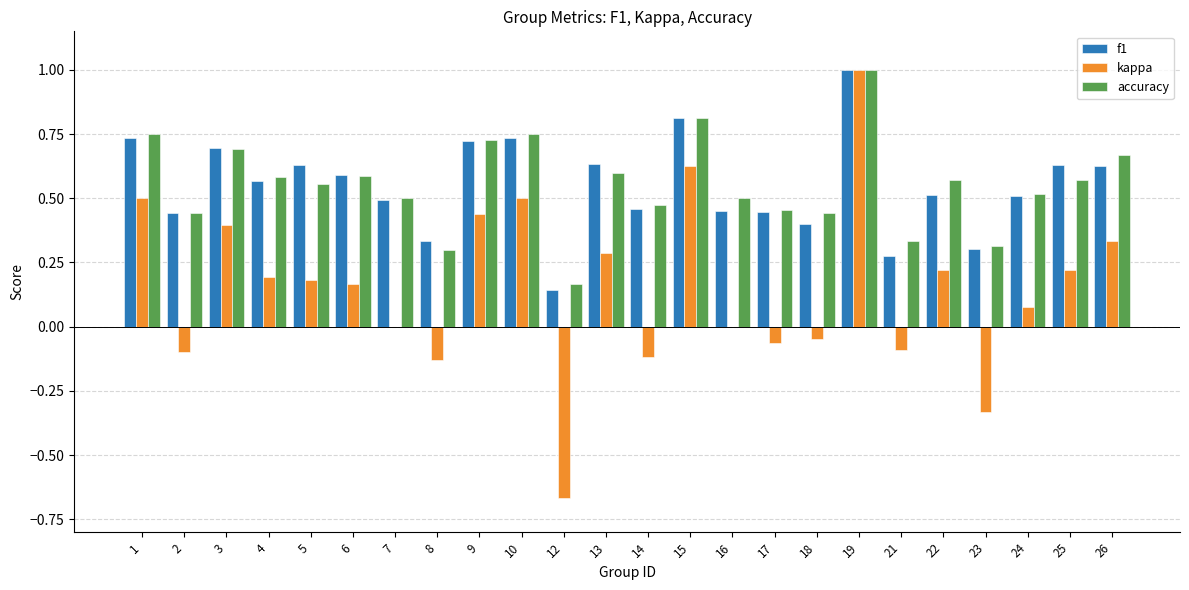

Is it true that f1 equals 1.0 at 13?

False